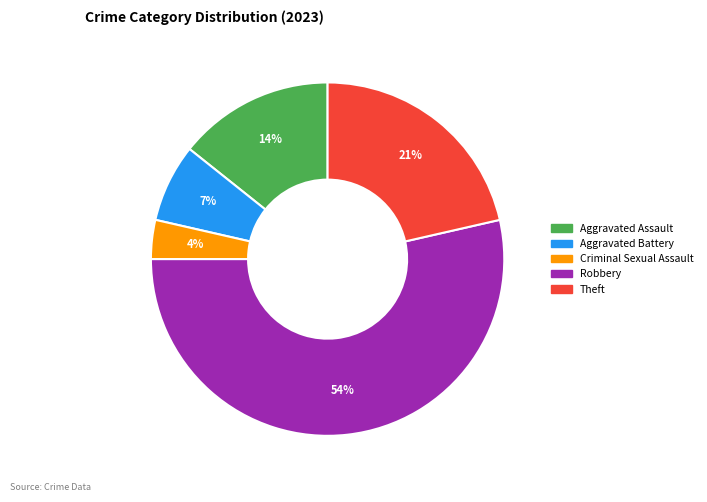

Between Criminal Sexual Assault and Robbery, which is larger?

Robbery